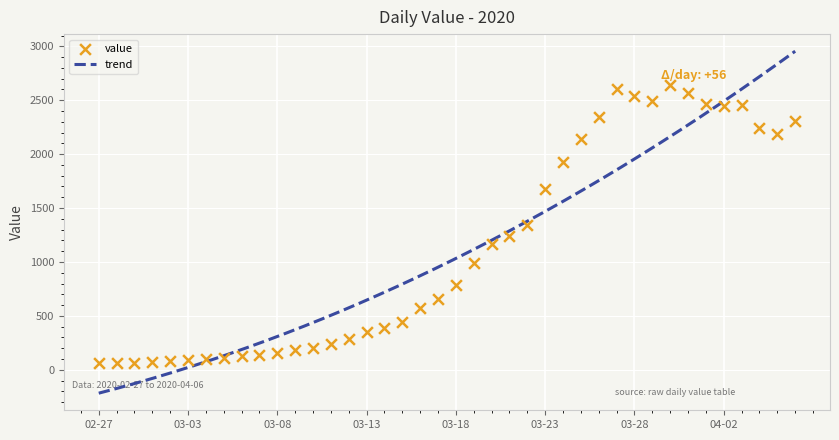

What is the change in value from 2020-03-12 to 2020-03-16?

+289